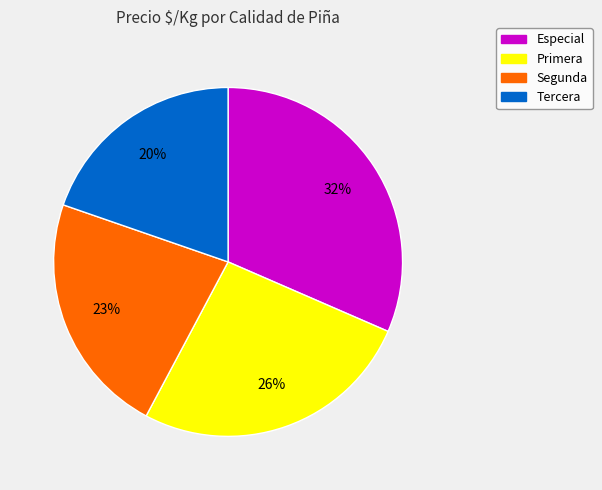

Count the number of slices in the pie.

4